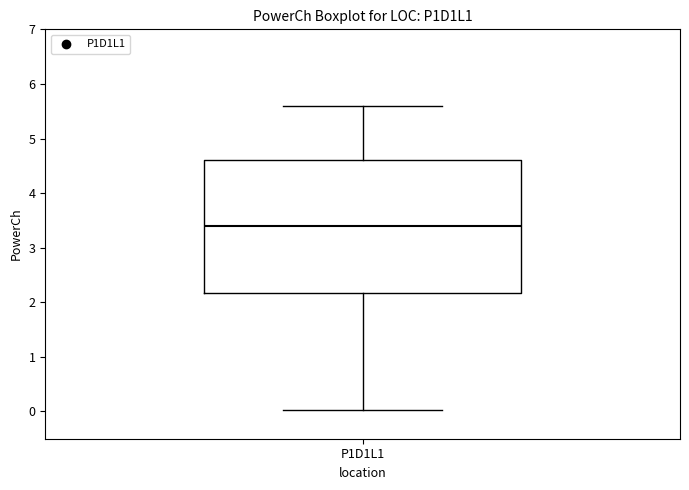

Transcribe this box plot: give where the median line is, the range the box spans, and where the two whiskers end, as read against the y-axis. The values are not printed on the chart, so give them approximately, as read against the axis.

median 3.4, box 2.2 to 4.6, whiskers 0.0 to 5.6